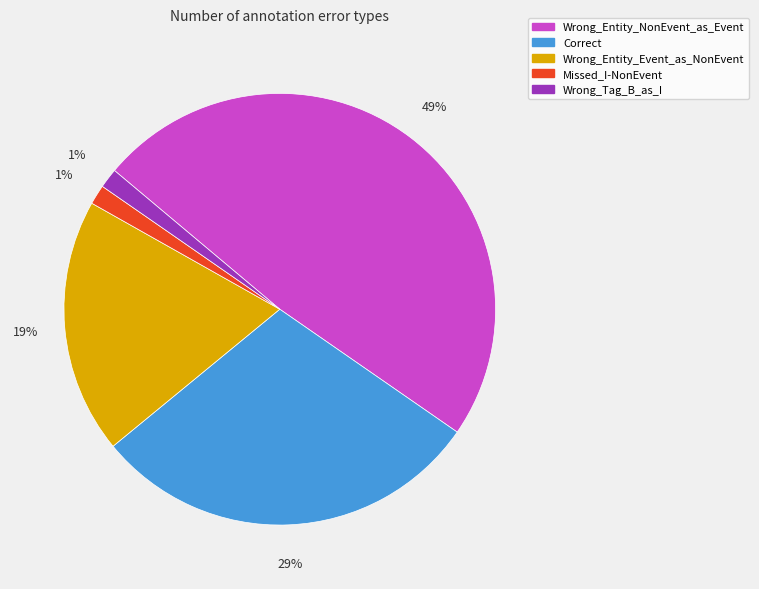

Which category has the biggest portion of the pie?

Wrong_Entity_NonEvent_as_Event